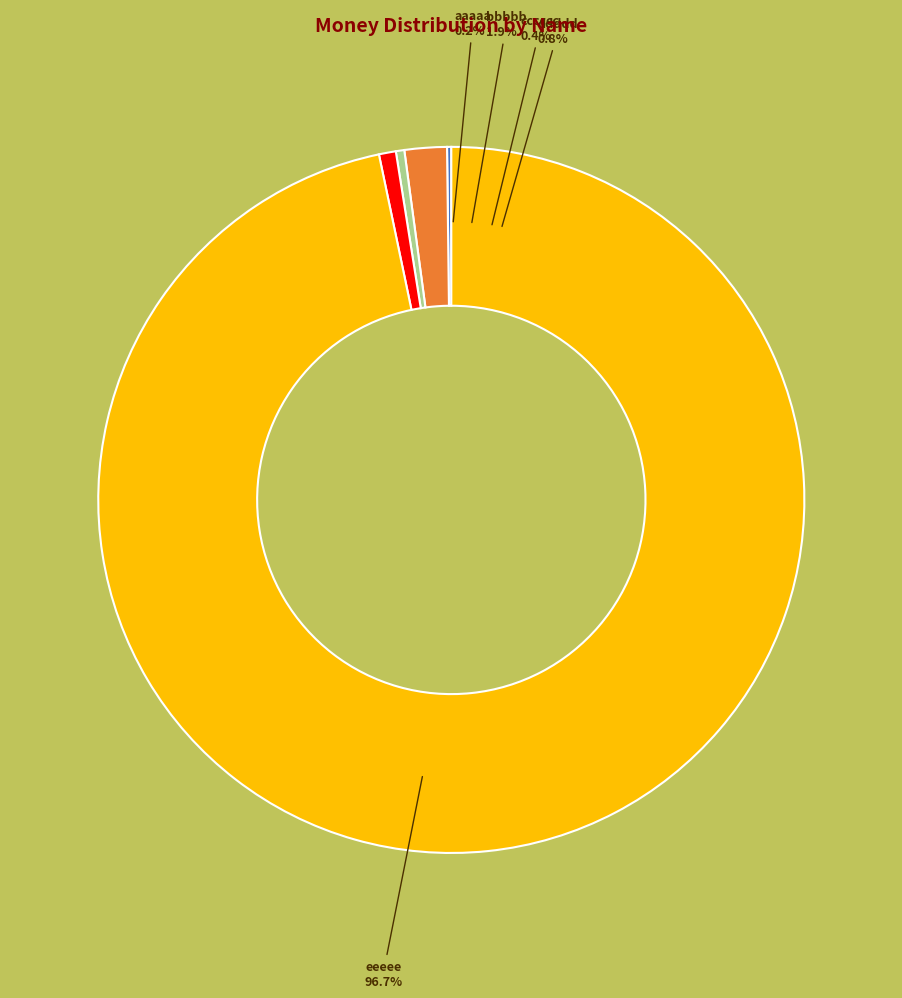

How many slices are in this pie chart?

5